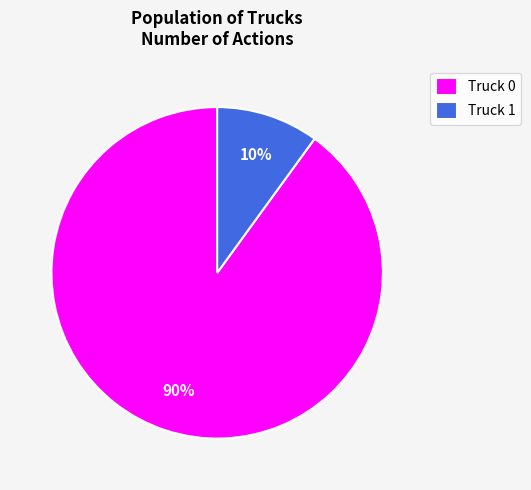

Which slice is the smallest?

Truck 1